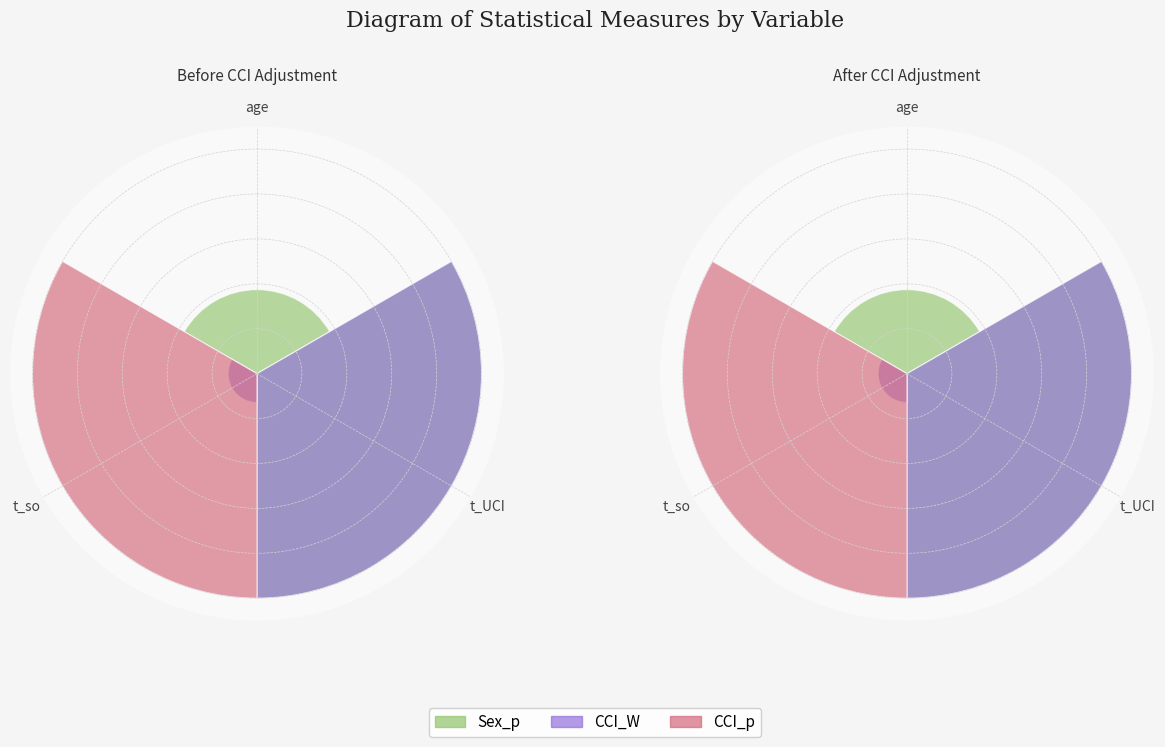

What is the difference between the second highest and minimum values in the Sex_p series?

0.4